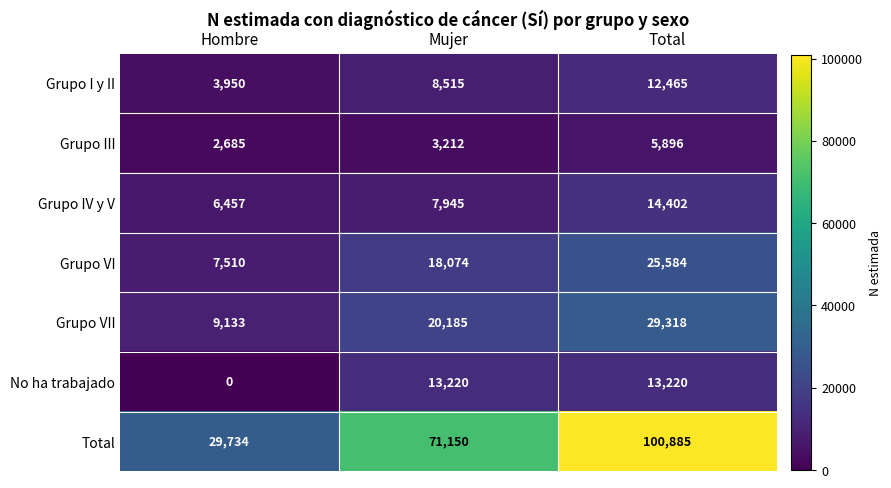

The value of Total at Mujer is 107876. True or false?

False